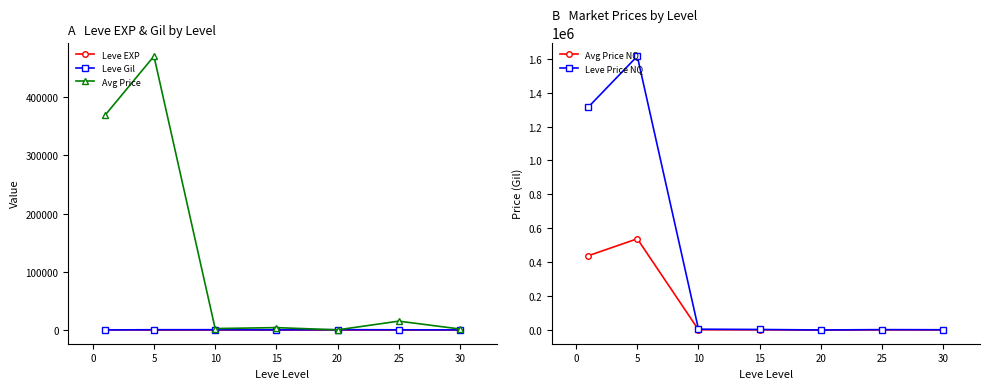

What are all the series names shown in the legend?

Leve EXP, Leve Gil, Avg Price, Avg Price NQ, Leve Price NQ